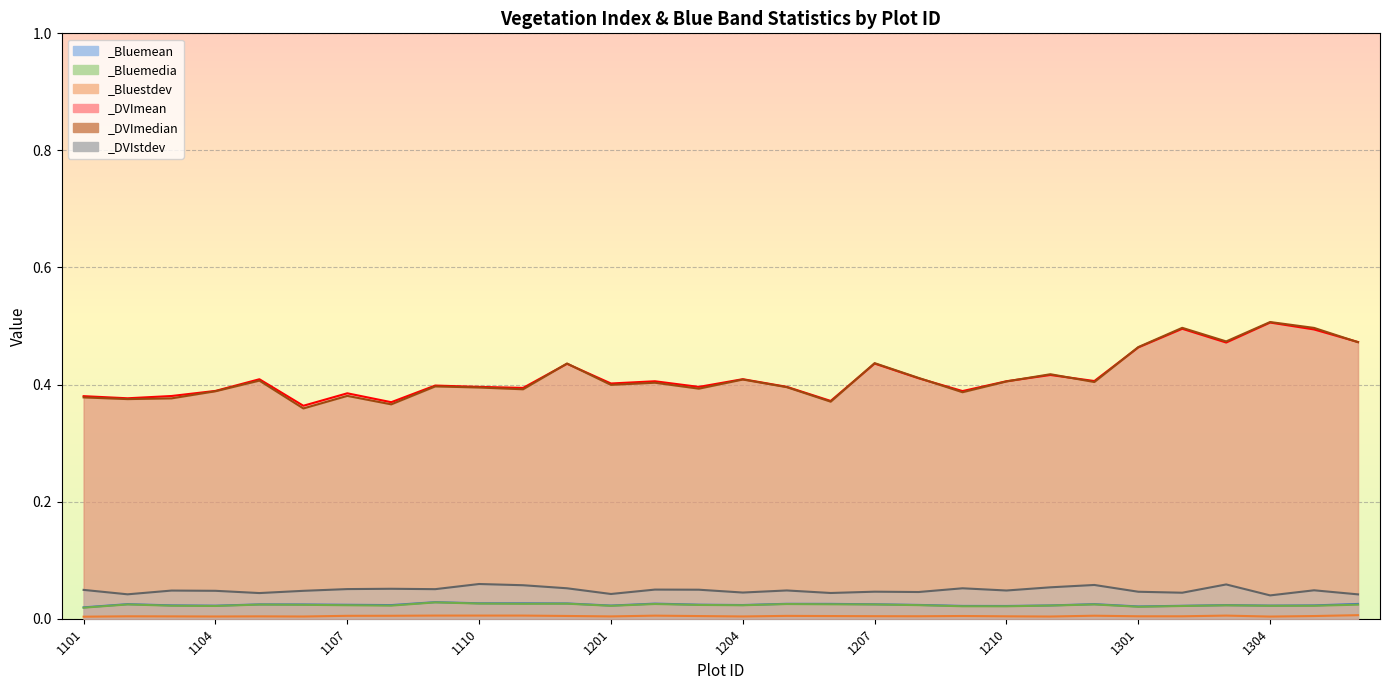

Reading left to right, list all the values displayed in this chart.

_Bluemean: 0.0	0.0	0.0	0.0	0.0	0.0	0.0	0.0	0.0	0.0	0.0	0.0	0.0	0.0	0.0	0.0	0.0	0.0	0.0	0.0	0.0	0.0	0.0	0.0	0.0	0.0	0.0	0.0	0.0	0.0
_Bluemedia: 0.0	0.0	0.0	0.0	0.0	0.0	0.0	0.0	0.0	0.0	0.0	0.0	0.0	0.0	0.0	0.0	0.0	0.0	0.0	0.0	0.0	0.0	0.0	0.0	0.0	0.0	0.0	0.0	0.0	0.0
_Bluestdev: 0.0	0.0	0.0	0.0	0.0	0.0	0.0	0.0	0.0	0.0	0.0	0.0	0.0	0.0	0.0	0.0	0.0	0.0	0.0	0.0	0.0	0.0	0.0	0.0	0.0	0.0	0.0	0.0	0.0	0.0
_DVImean: 0.4	0.4	0.4	0.4	0.4	0.4	0.4	0.4	0.4	0.4	0.4	0.4	0.4	0.4	0.4	0.4	0.4	0.4	0.4	0.4	0.4	0.4	0.4	0.4	0.5	0.5	0.5	0.5	0.5	0.5
_DVImedian: 0.4	0.4	0.4	0.4	0.4	0.4	0.4	0.4	0.4	0.4	0.4	0.4	0.4	0.4	0.4	0.4	0.4	0.4	0.4	0.4	0.4	0.4	0.4	0.4	0.5	0.5	0.5	0.5	0.5	0.5
_DVIstdev: 0.0	0.0	0.0	0.0	0.0	0.0	0.1	0.1	0.1	0.1	0.1	0.1	0.0	0.0	0.0	0.0	0.0	0.0	0.0	0.0	0.1	0.0	0.1	0.1	0.0	0.0	0.1	0.0	0.0	0.0